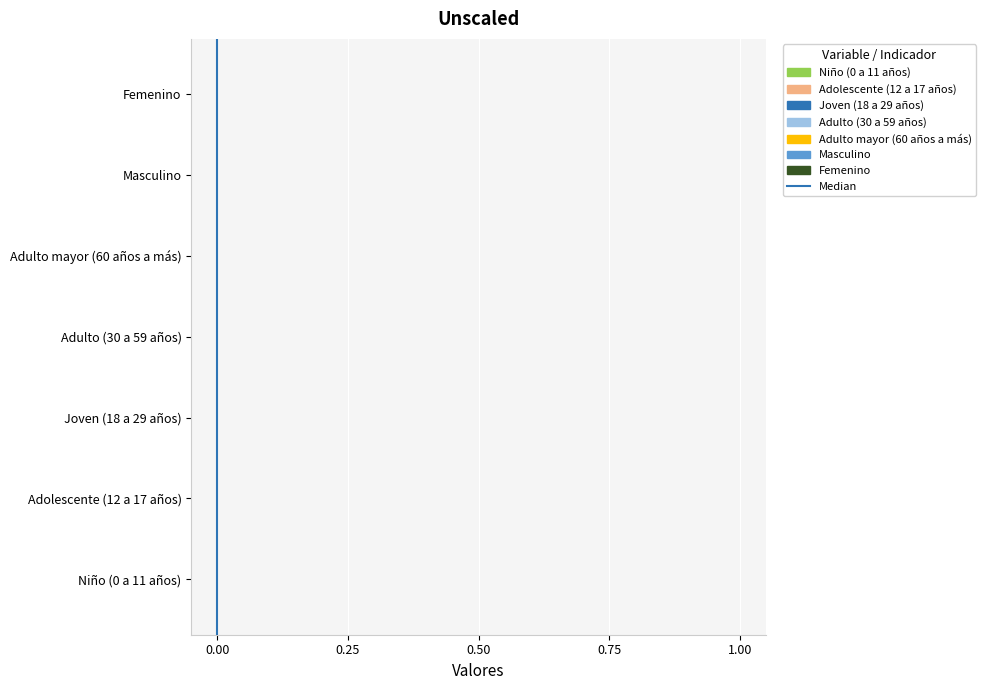

Does the chart contain stacked bars?

No